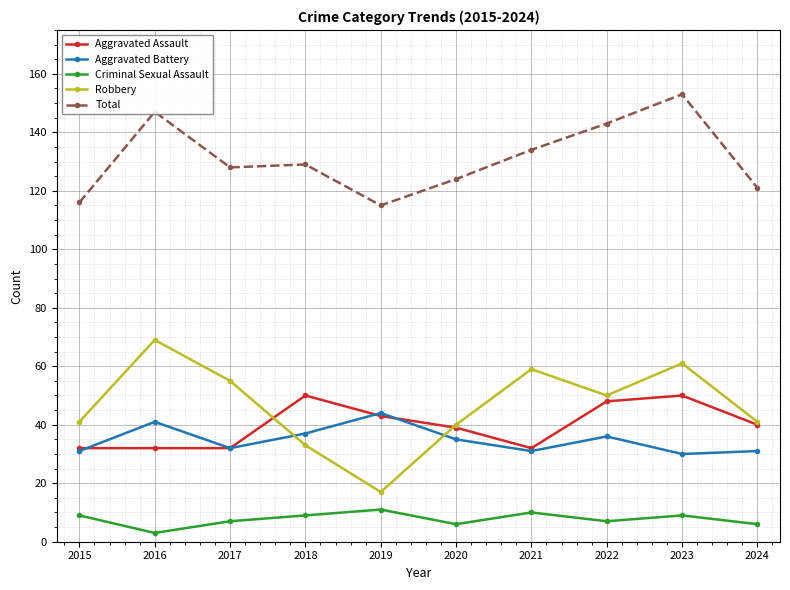

True or false: Robbery and Criminal Sexual Assault intersect in this chart.

False